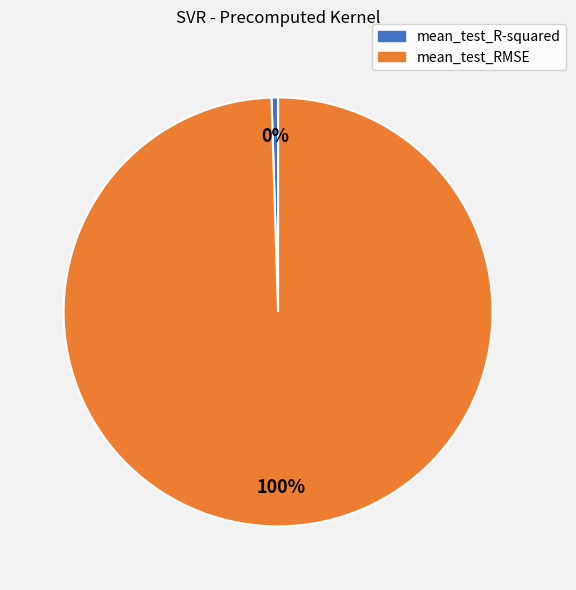

How many slices are in this pie chart?

2